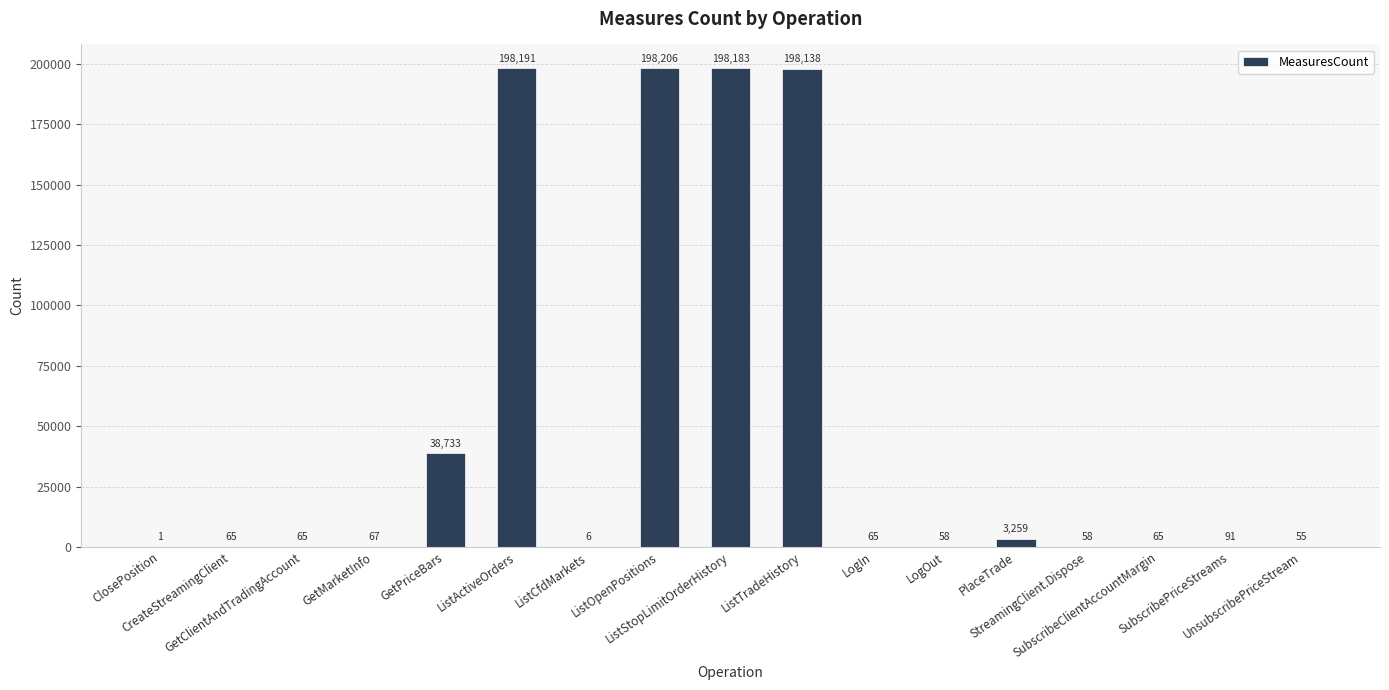

Reading left to right, list all the values displayed in this chart.

ClosePosition=1	CreateStreamingClient=65	GetClientAndTradingAccount=65	GetMarketInfo=67	GetPriceBars=38733	ListActiveOrders=198191	ListCfdMarkets=6	ListOpenPositions=198206	ListStopLimitOrderHistory=198183	ListTradeHistory=198138	LogIn=65	LogOut=58	PlaceTrade=3259	StreamingClient.Dispose=58	SubscribeClientAccountMargin=65	SubscribePriceStreams=91	UnsubscribePriceStream=55